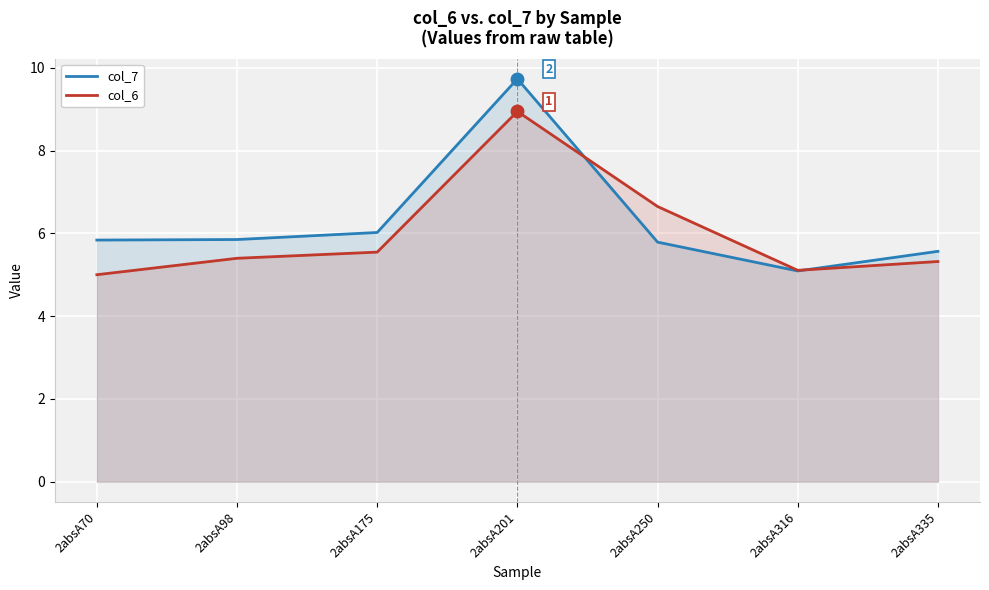

Reading right to left, transcribe all the data shown in this chart.

col_7: 5.6	5.1	5.8	9.7	6.0	5.8	5.8
col_6: 5.3	5.1	6.6	8.9	5.5	5.4	5.0